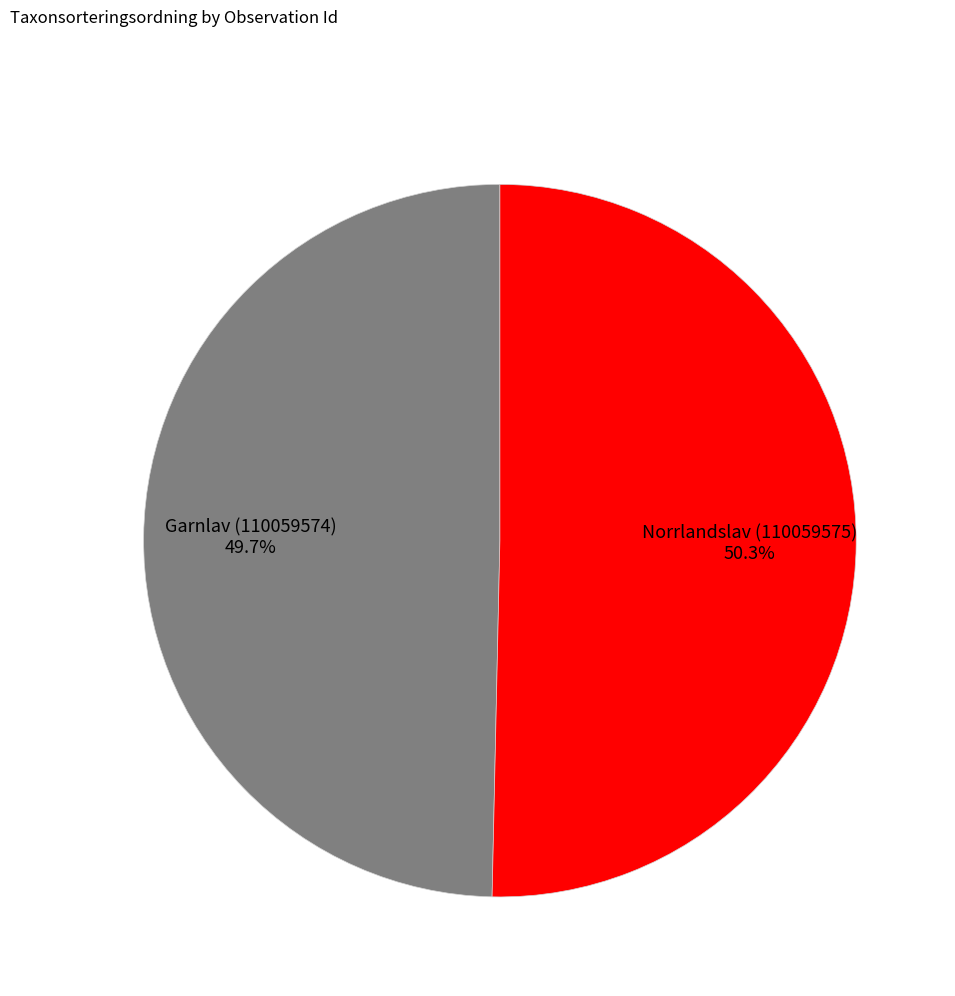

Between Norrlandslav (110059575) and Garnlav (110059574), which is larger?

Norrlandslav (110059575)